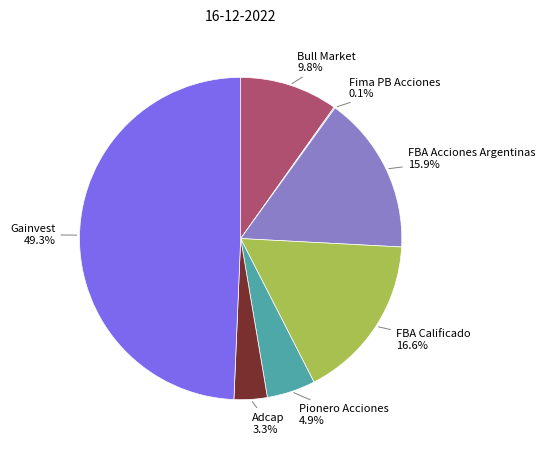

Is there a majority slice in this chart?

No